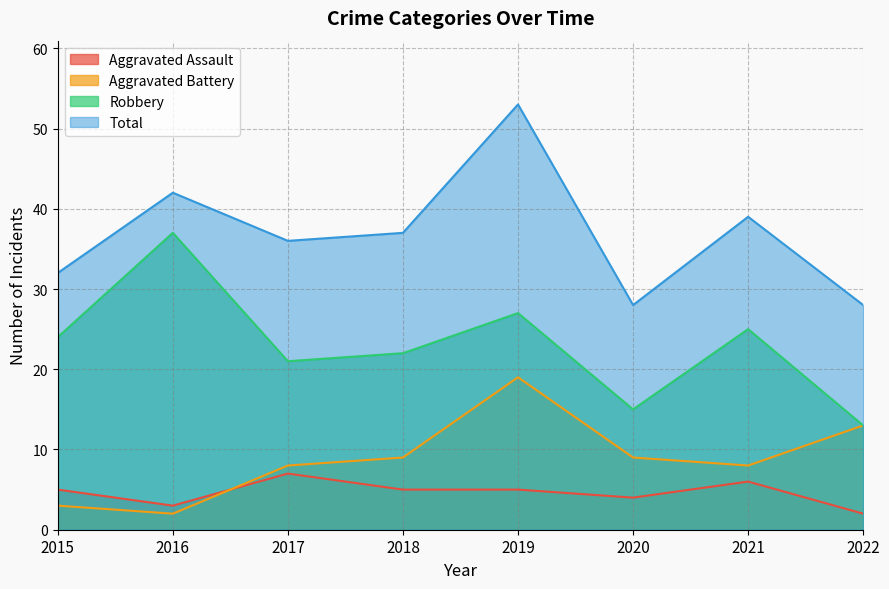

True or false: Total and Aggravated Battery cross at least once.

False